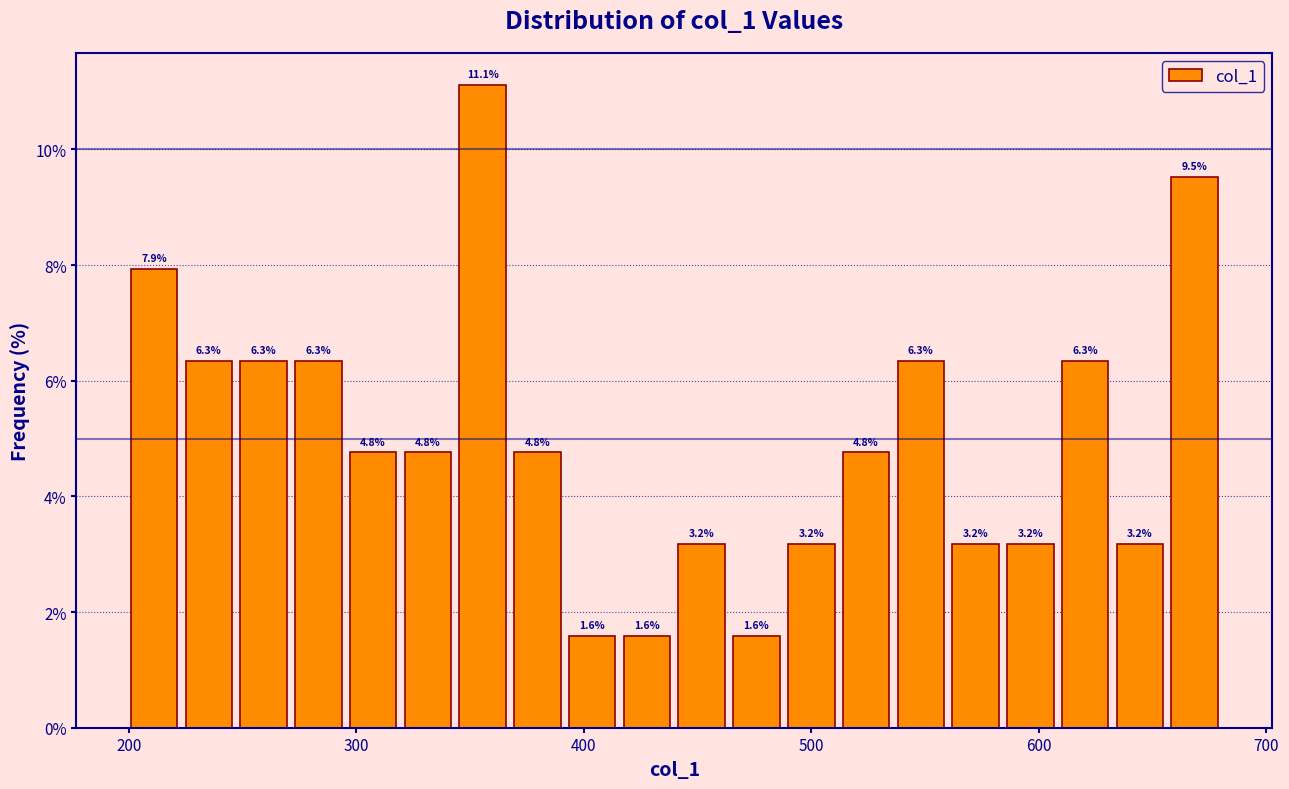

Read against the x-axis, roughly where is the centre of the tallest bar?

360